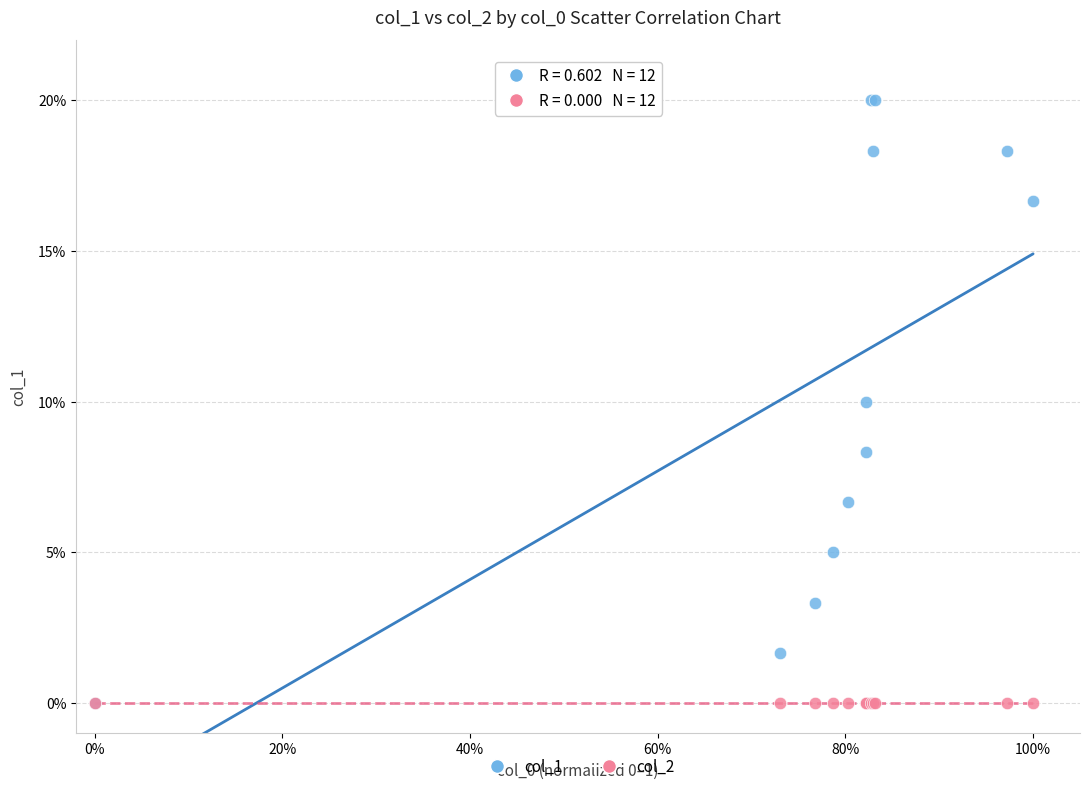

What are all the series names shown in the legend?

col_1, col_2